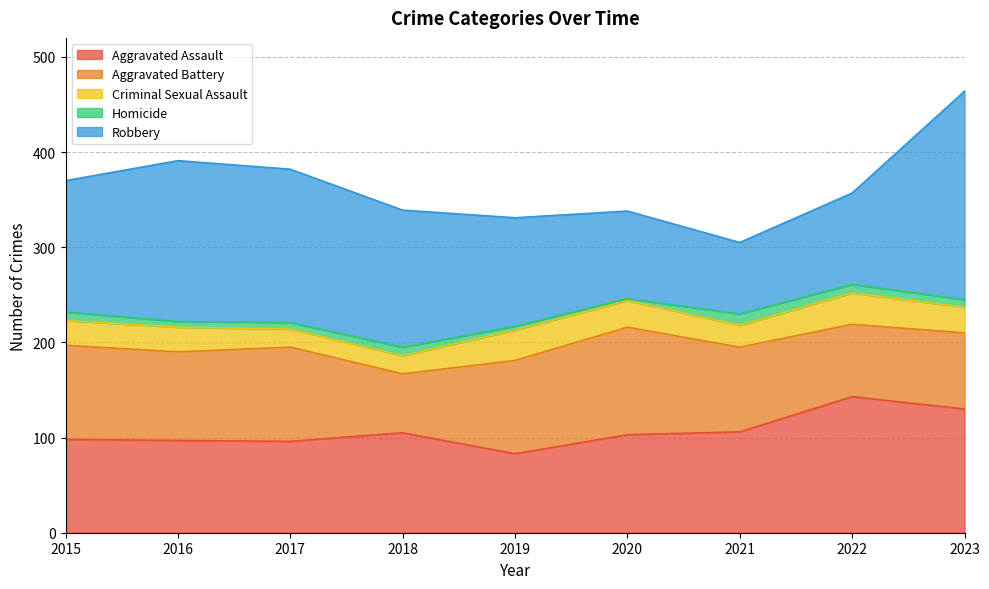

Which series has the largest range (max minus min)?

Robbery